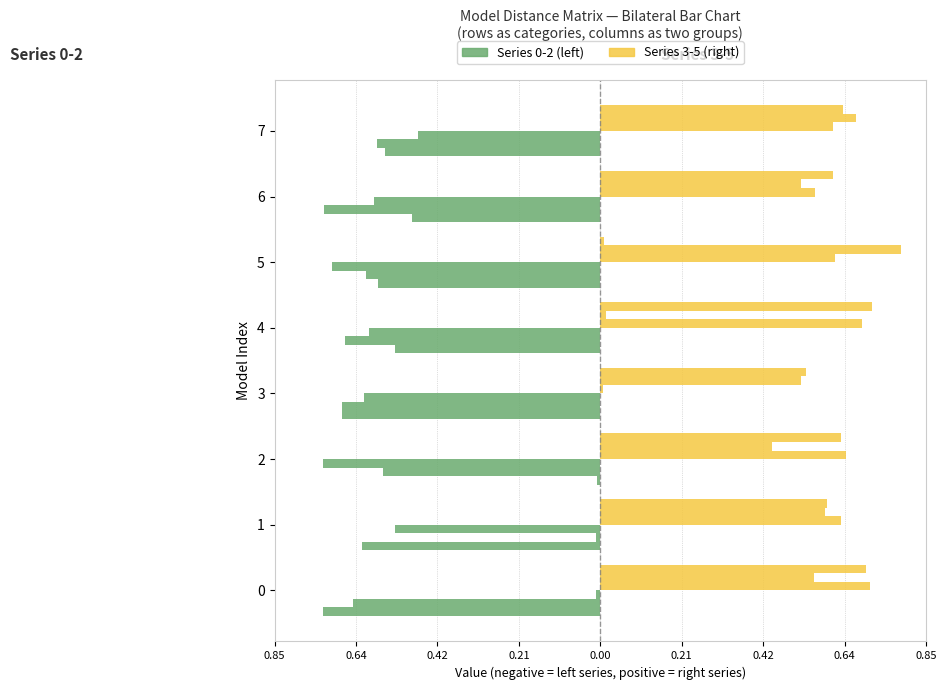

Rank the series by their average value, from highest to lowest.

Series 3, Series 0